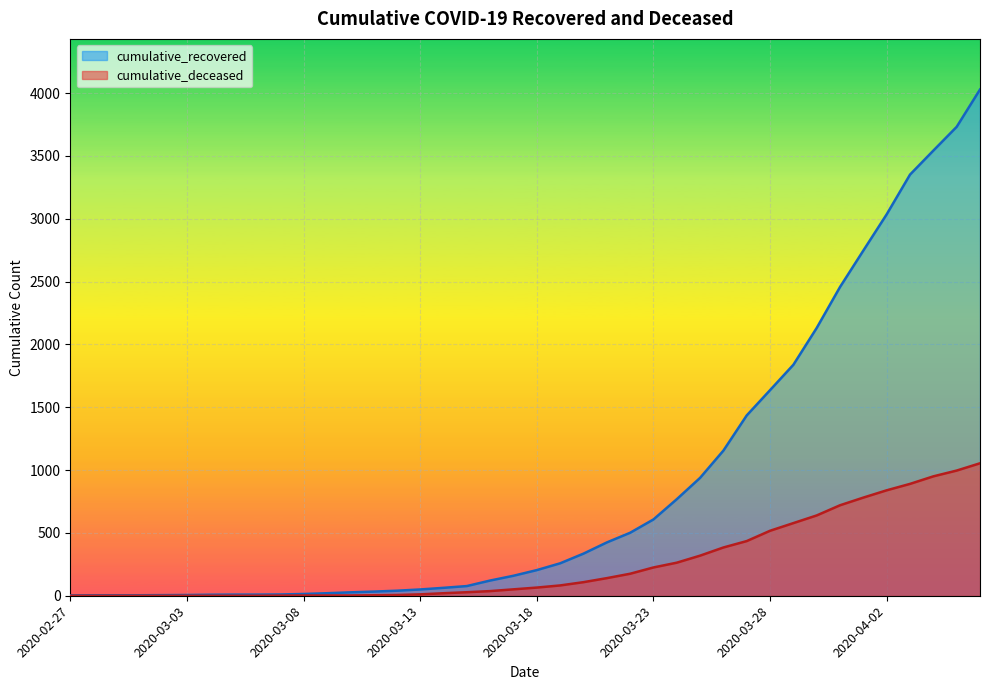

What are all the series names shown in the legend?

cumulative_recovered, cumulative_deceased